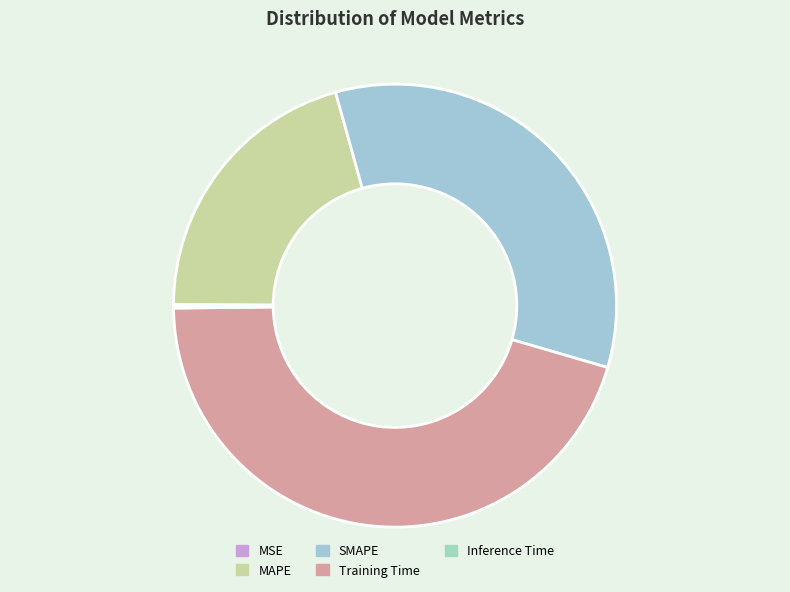

Rank the categories by value from highest to lowest.

Training Time, SMAPE, MAPE, Inference Time, MSE